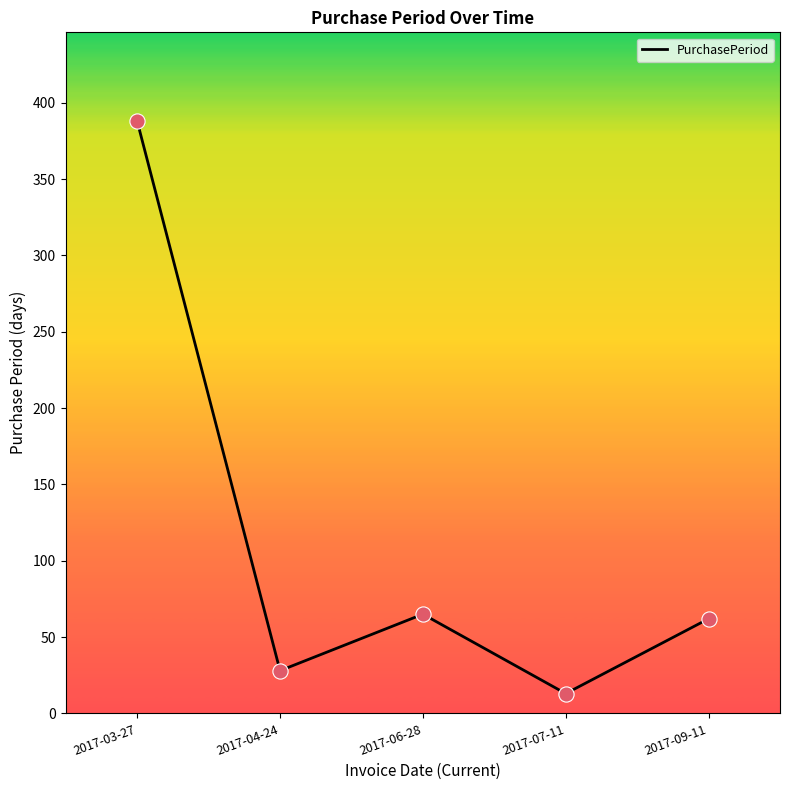

What is the ratio of the value at 2017-07-11 to the value at 2017-09-11?

0.2